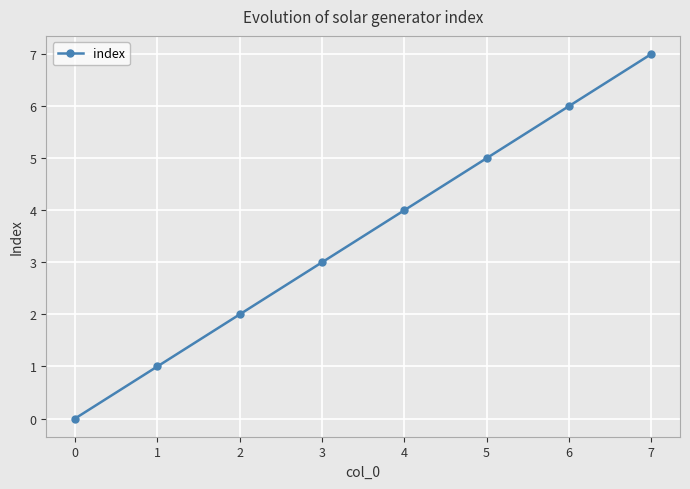

Count the number of data series in this chart.

1